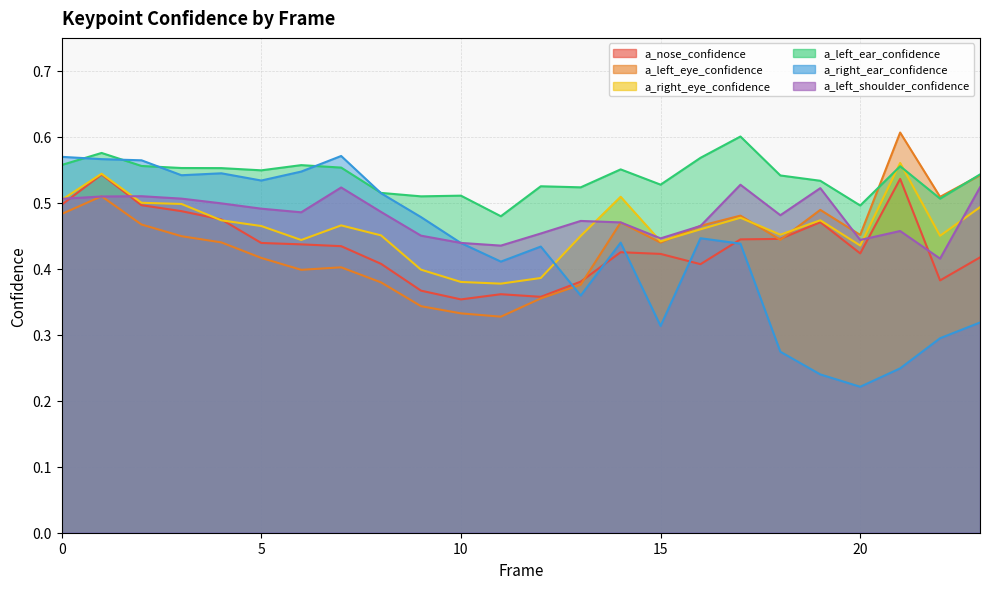

What is the total value across all series at 20?

2.5